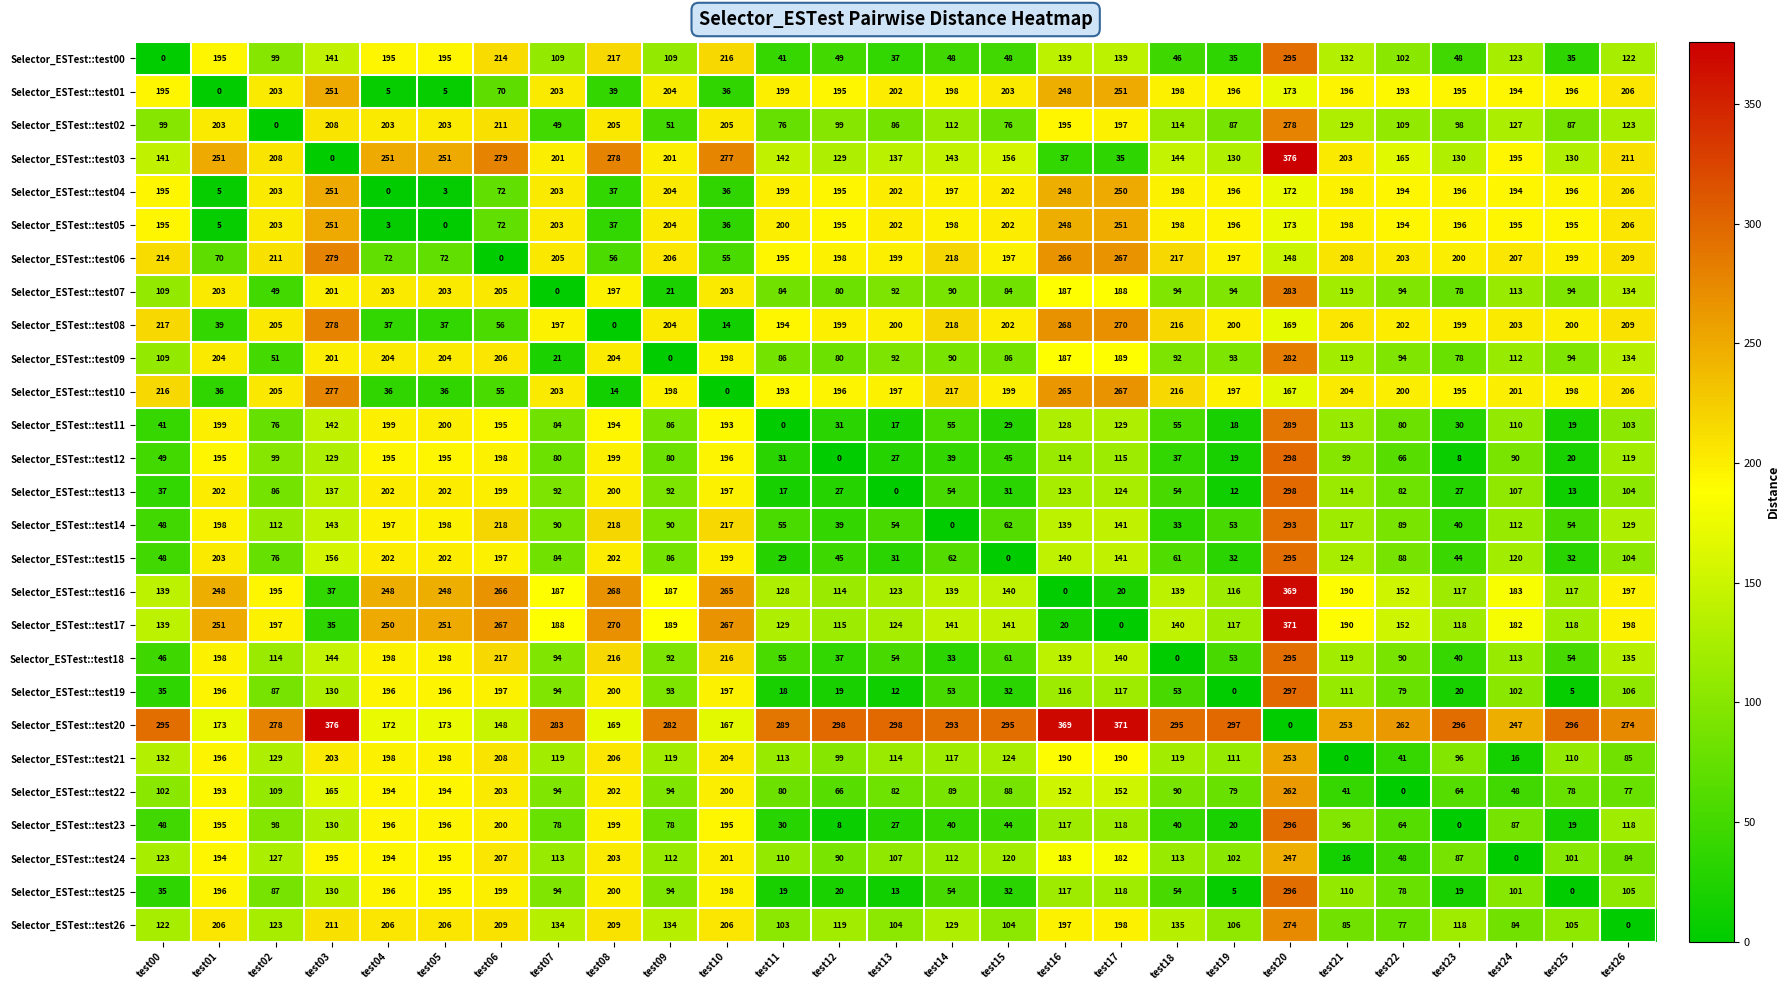

What is the sum of the Selector_ESTest::test12 values at test20 and test00?

347